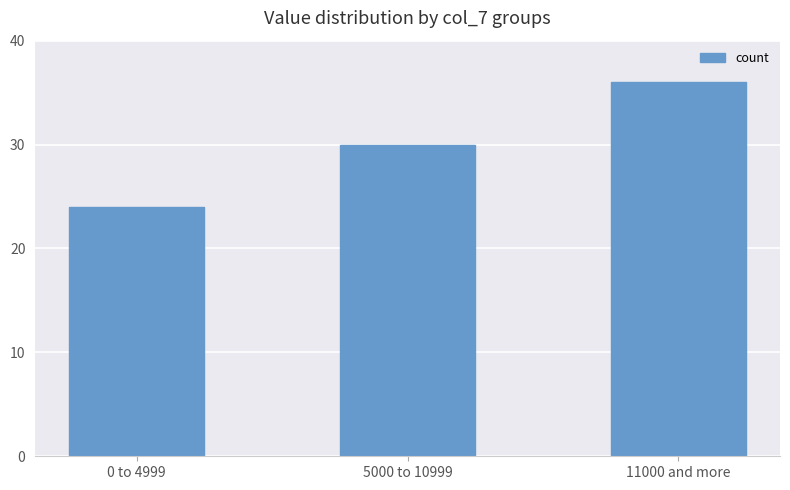

What is the sum of all values?

90